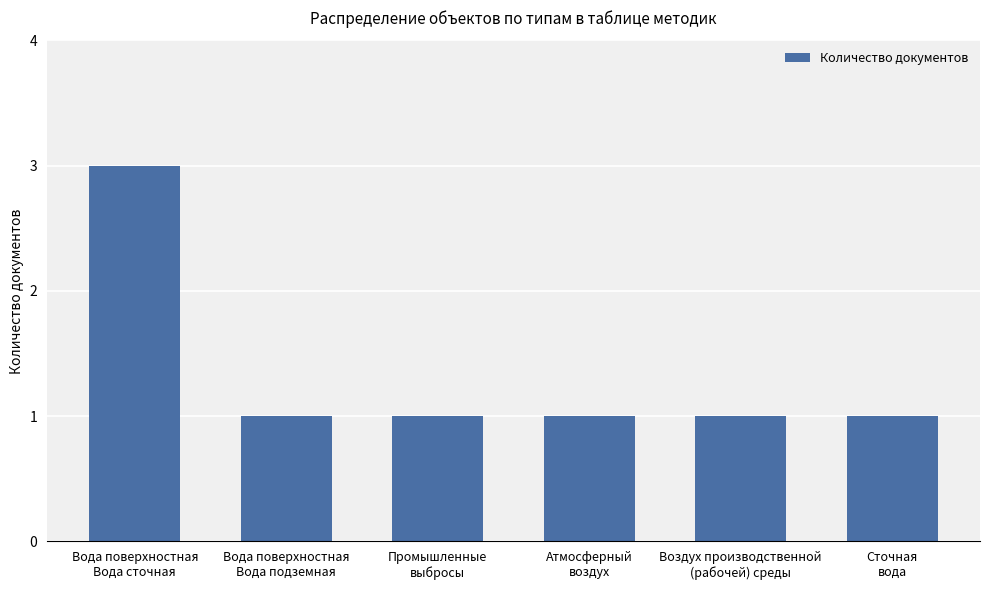

Reading right to left, transcribe all the data shown in this chart.

Сточная
вода=1	Воздух производственной
(рабочей) среды=1	Атмосферный
воздух=1	Промышленные
выбросы=1	Вода поверхностная
Вода подземная=1	Вода поверхностная
Вода сточная=3